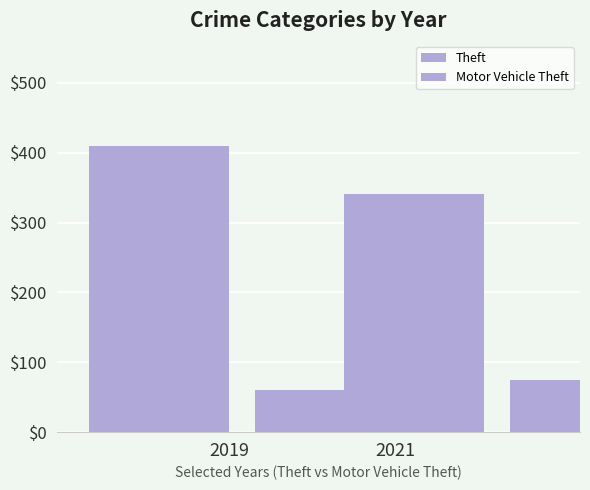

At which label is Motor Vehicle Theft closest to 67?

2019